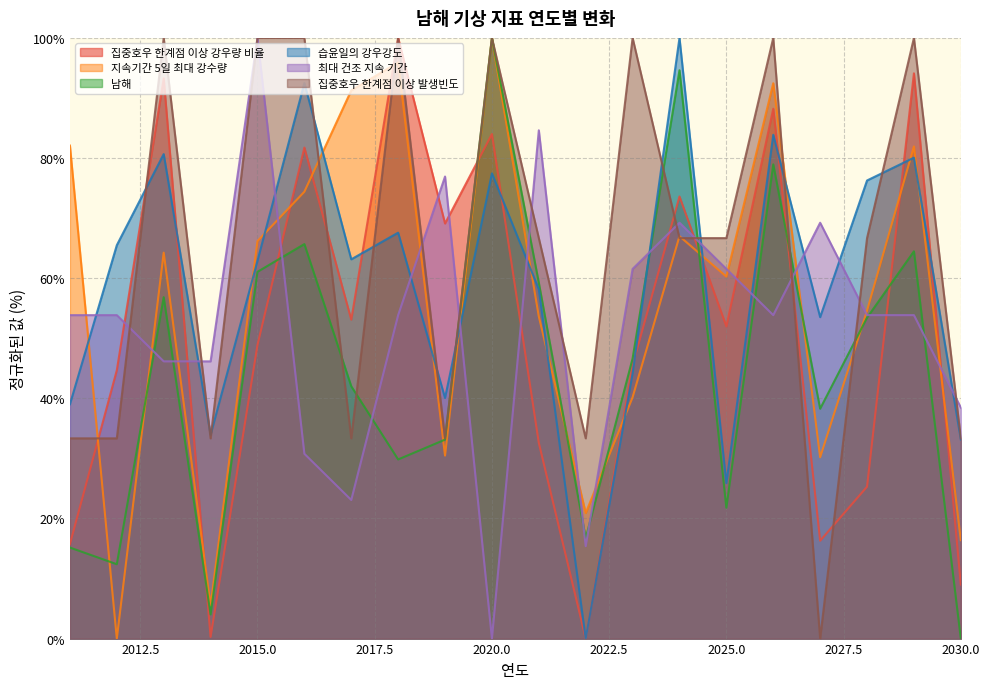

What is the difference between the second highest and minimum values in the 집중호우 한계점 이상 발생빈도 series?

100.0